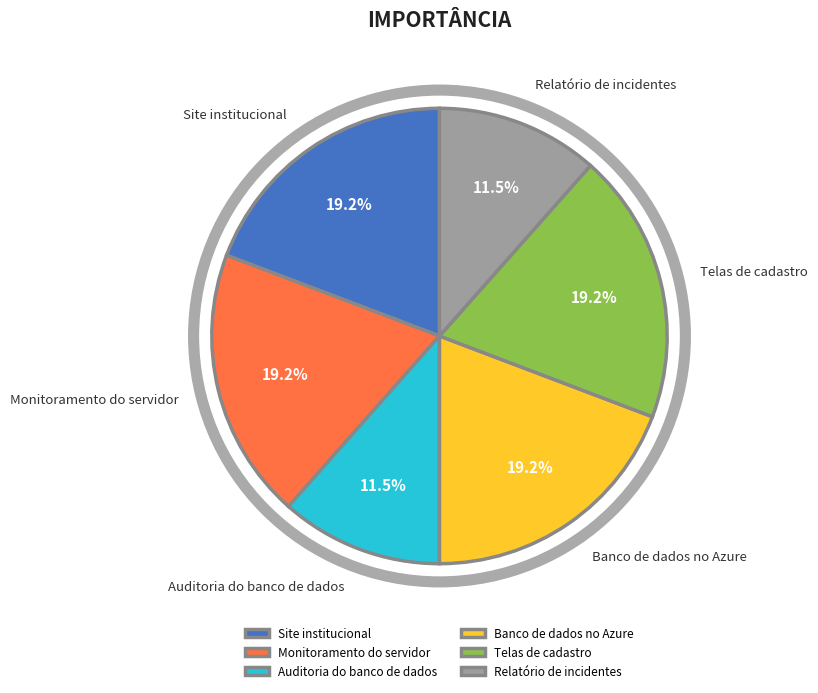

Between Auditoria do banco de dados and Monitoramento do servidor, which is larger?

Monitoramento do servidor